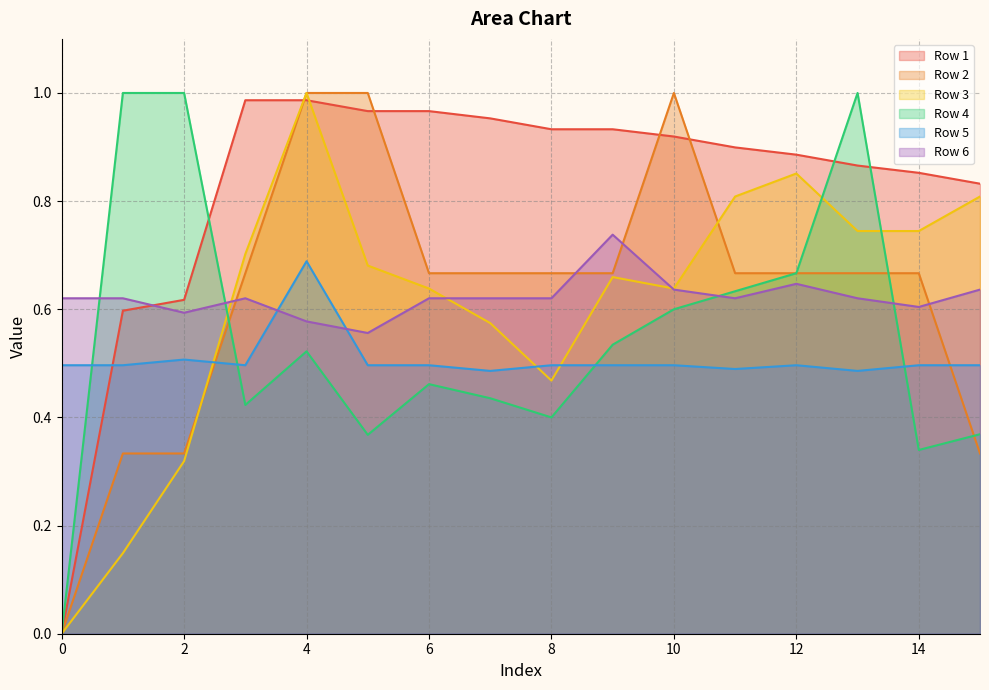

At how many categories does at least one series exceed 0?

16